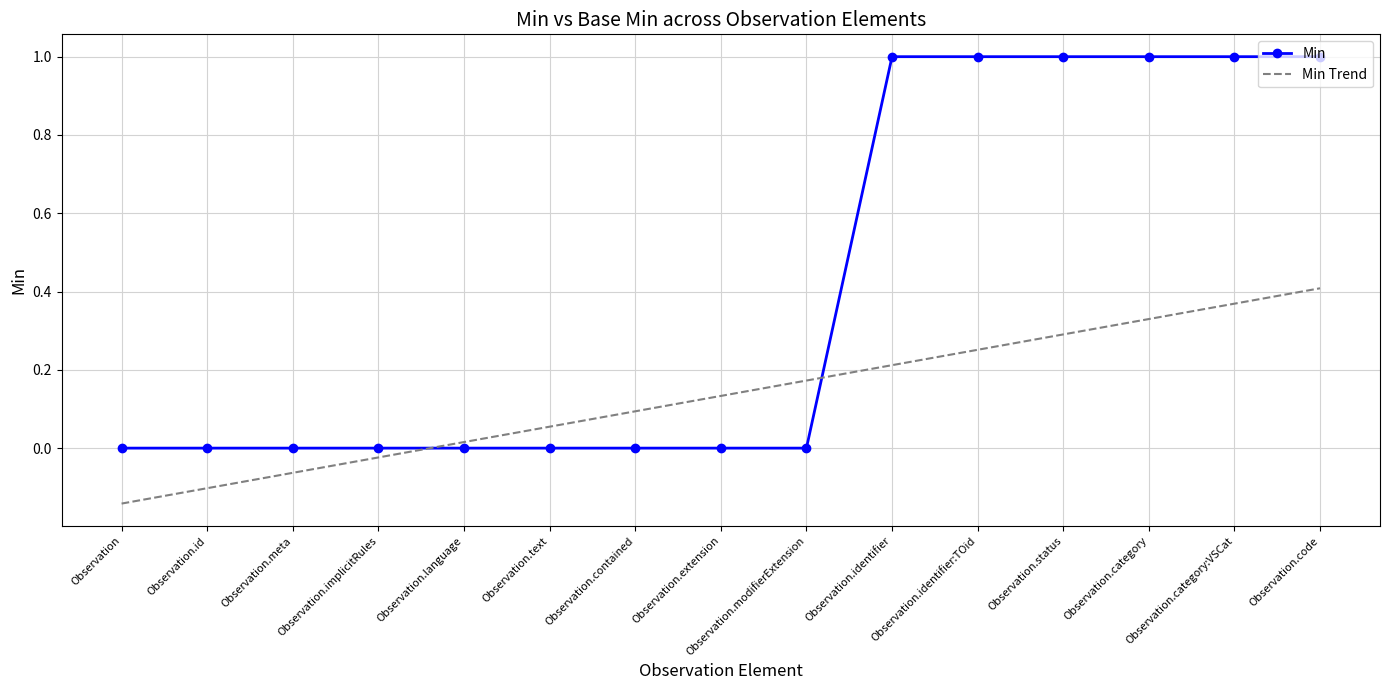

Which label corresponds to the smallest value in the chart?

Observation